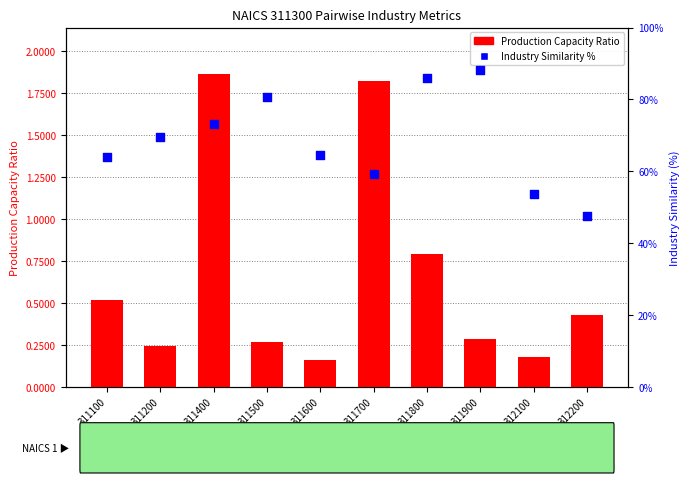

Which series has the largest Y range (max minus min)?

Industry Similarity %